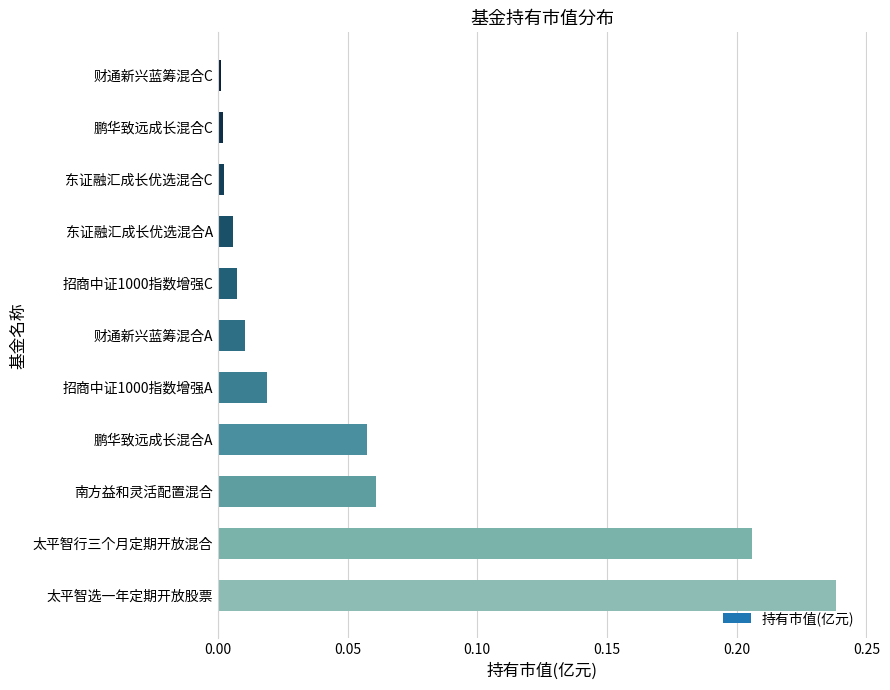

Which label corresponds to the largest value in the chart?

太平智选一年定期开放股票